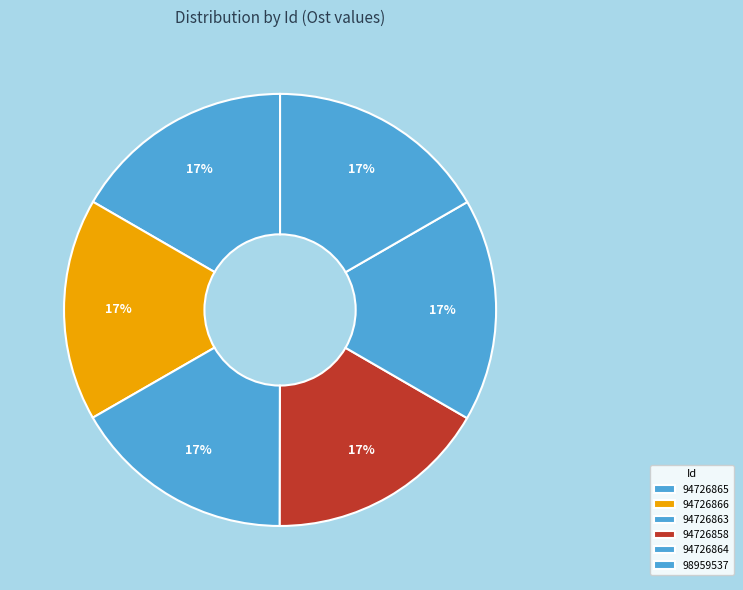

To the nearest percent, what percentage of the pie is 98959537?

17%